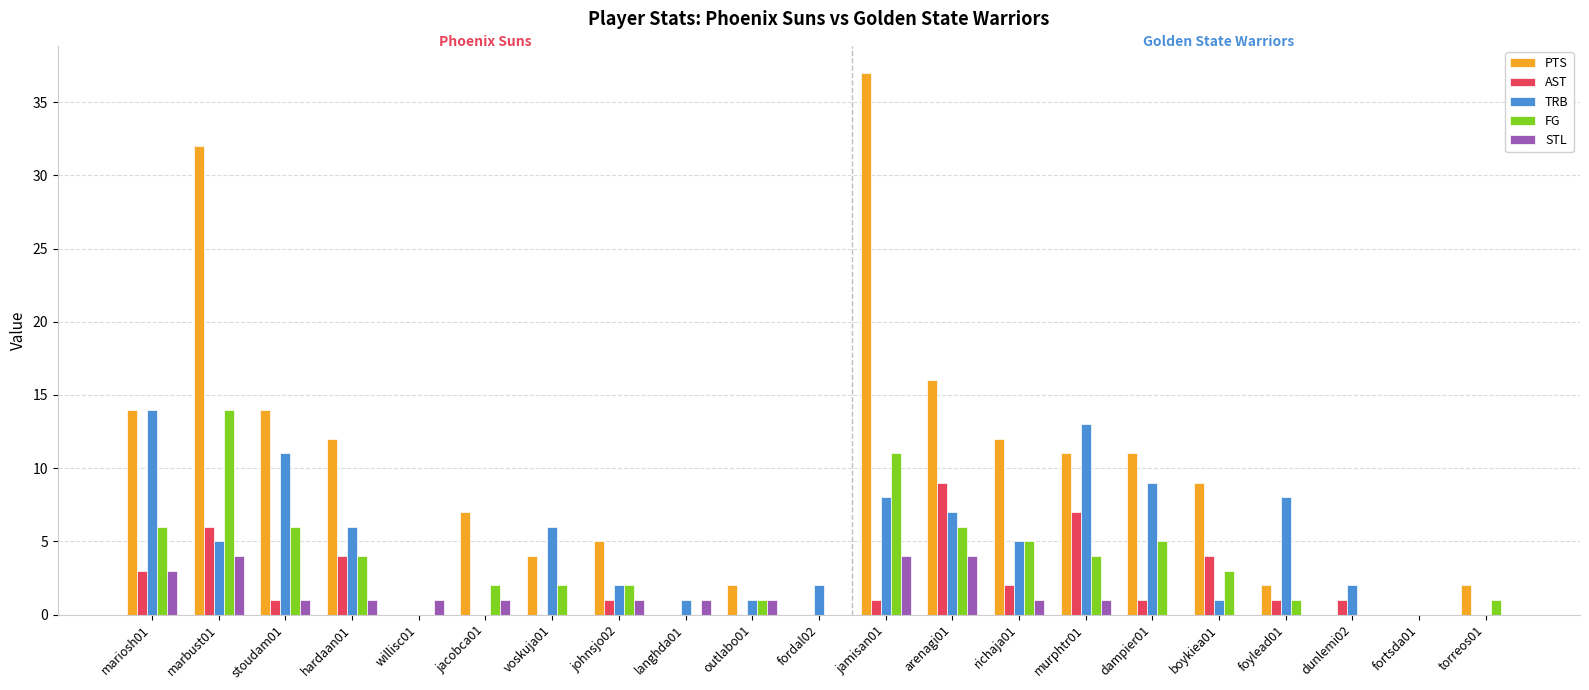

Reading left to right, transcribe all the data shown in this chart.

PTS: mariosh01=14	marbust01=32	stoudam01=14	hardaan01=12	willisc01=0	jacobca01=7	voskuja01=4	johnsjo02=5	langhda01=0	outlabo01=2	fordal02=0	jamisan01=37	arenagi01=16	richaja01=12	murphtr01=11	dampier01=11	boykiea01=9	foylead01=2	dunlemi02=0	fortsda01=0	torreos01=2
AST: mariosh01=3	marbust01=6	stoudam01=1	hardaan01=4	willisc01=0	jacobca01=0	voskuja01=0	johnsjo02=1	langhda01=0	outlabo01=0	fordal02=0	jamisan01=1	arenagi01=9	richaja01=2	murphtr01=7	dampier01=1	boykiea01=4	foylead01=1	dunlemi02=1	fortsda01=0	torreos01=0
TRB: mariosh01=14	marbust01=5	stoudam01=11	hardaan01=6	willisc01=0	jacobca01=0	voskuja01=6	johnsjo02=2	langhda01=1	outlabo01=1	fordal02=2	jamisan01=8	arenagi01=7	richaja01=5	murphtr01=13	dampier01=9	boykiea01=1	foylead01=8	dunlemi02=2	fortsda01=0	torreos01=0
FG: mariosh01=6	marbust01=14	stoudam01=6	hardaan01=4	willisc01=0	jacobca01=2	voskuja01=2	johnsjo02=2	langhda01=0	outlabo01=1	fordal02=0	jamisan01=11	arenagi01=6	richaja01=5	murphtr01=4	dampier01=5	boykiea01=3	foylead01=1	dunlemi02=0	fortsda01=0	torreos01=1
STL: mariosh01=3	marbust01=4	stoudam01=1	hardaan01=1	willisc01=1	jacobca01=1	voskuja01=0	johnsjo02=1	langhda01=1	outlabo01=1	fordal02=0	jamisan01=4	arenagi01=4	richaja01=1	murphtr01=1	dampier01=0	boykiea01=0	foylead01=0	dunlemi02=0	fortsda01=0	torreos01=0